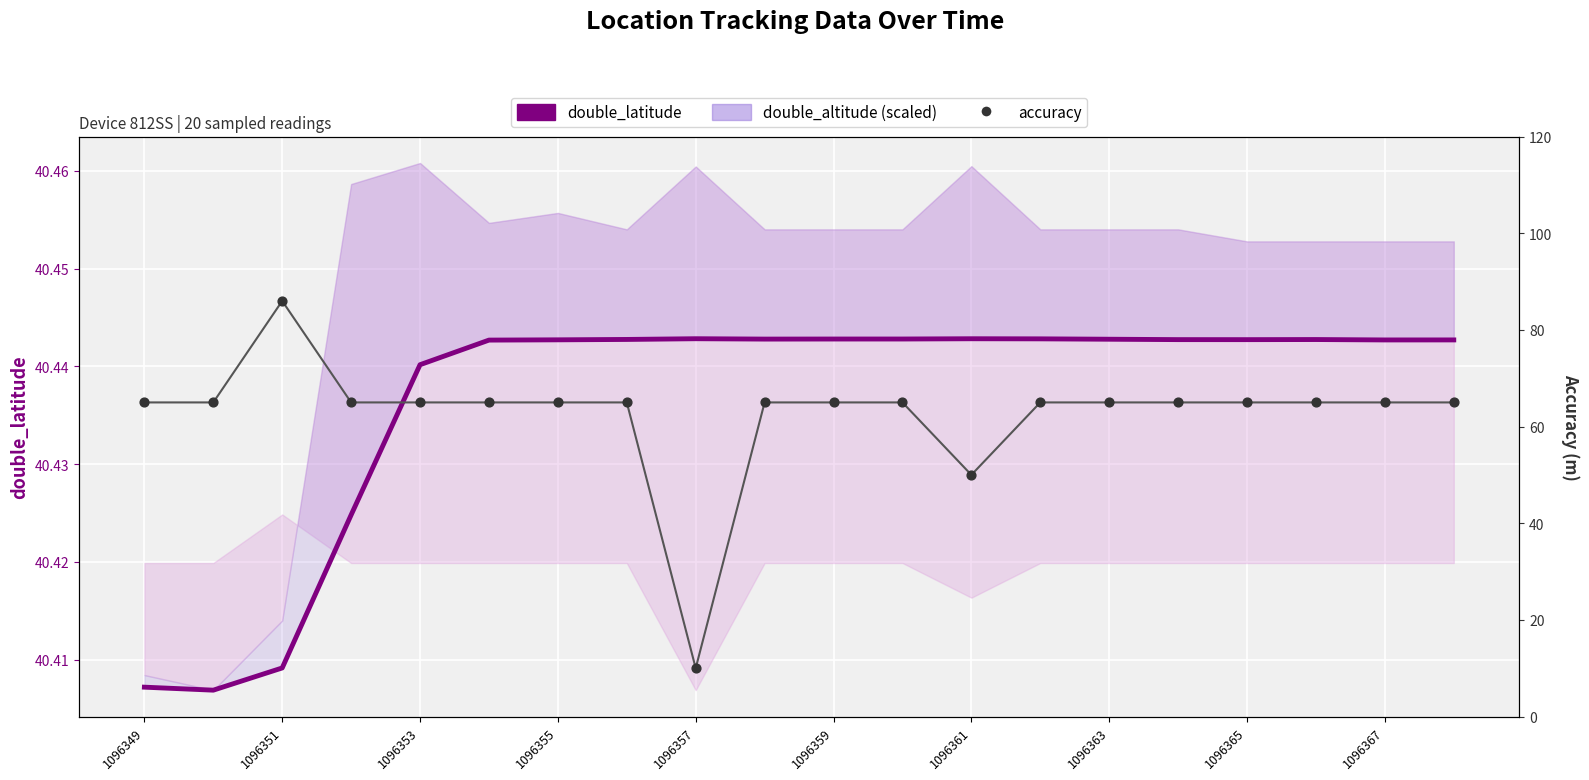

Which series contains the lowest Y value?

accuracy